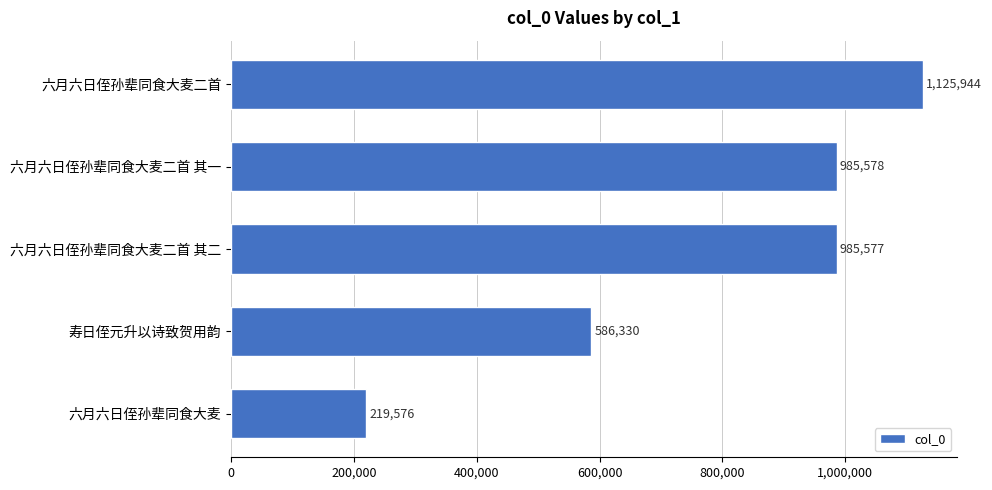

What is the difference between the maximum and minimum values?

906368